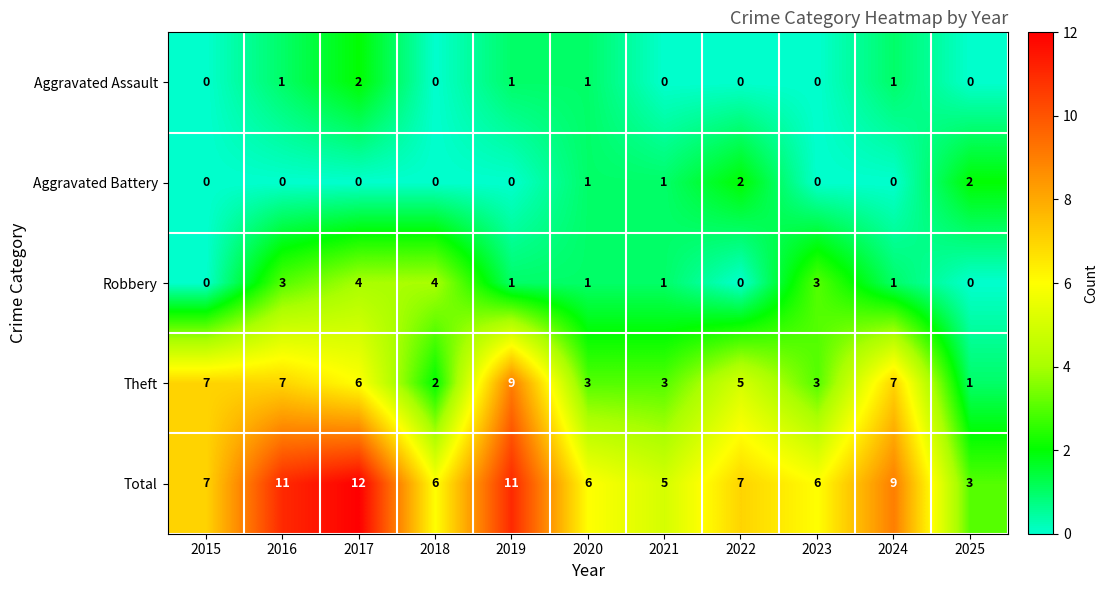

What is the difference between the highest and lowest values at 2015?

7